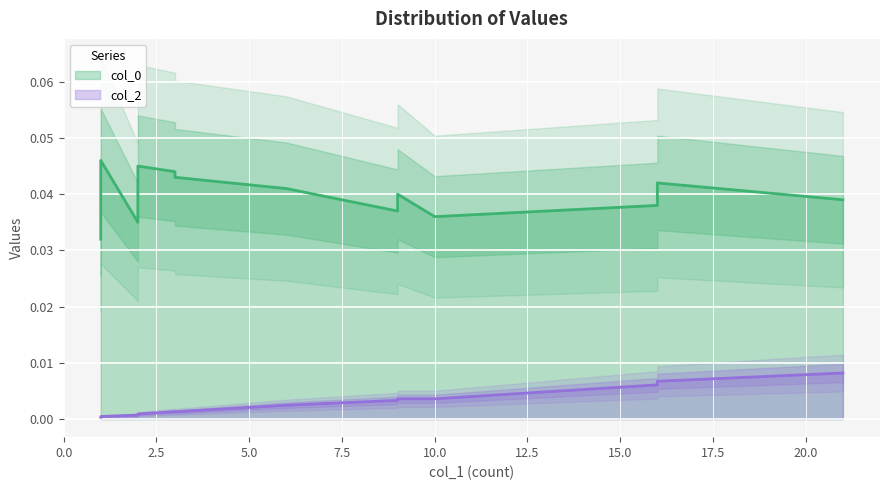

Which category has the lowest value in the col_2 series?

1